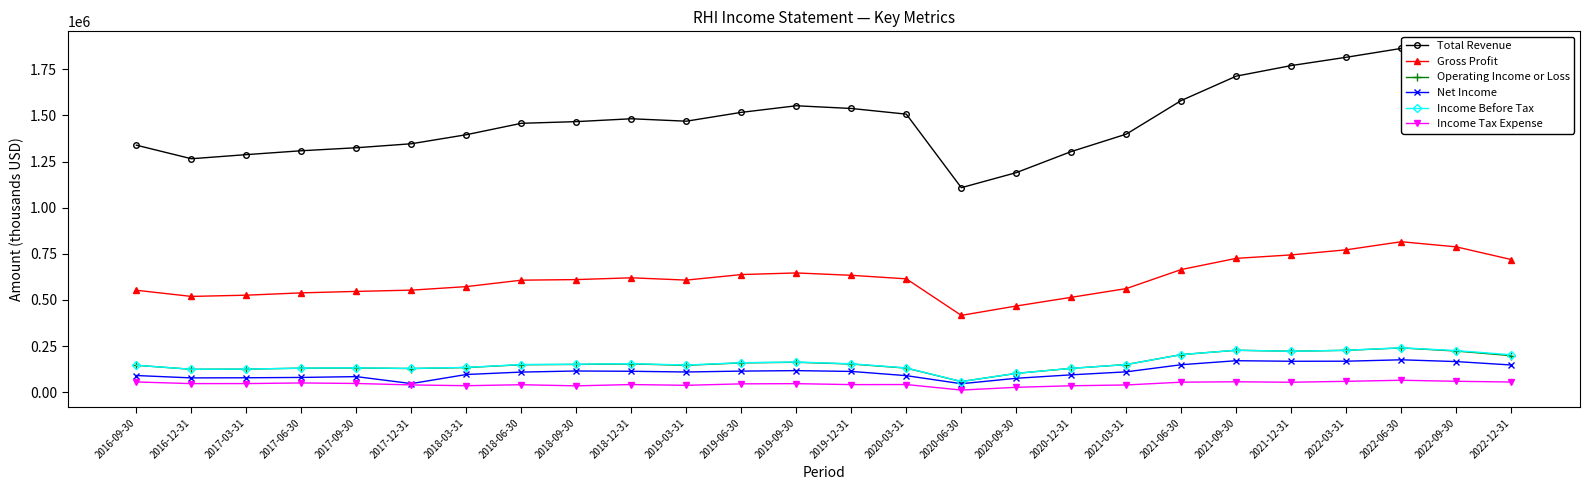

Between 2016-12-31 and 2022-06-30, which series saw the biggest shift?

Total Revenue